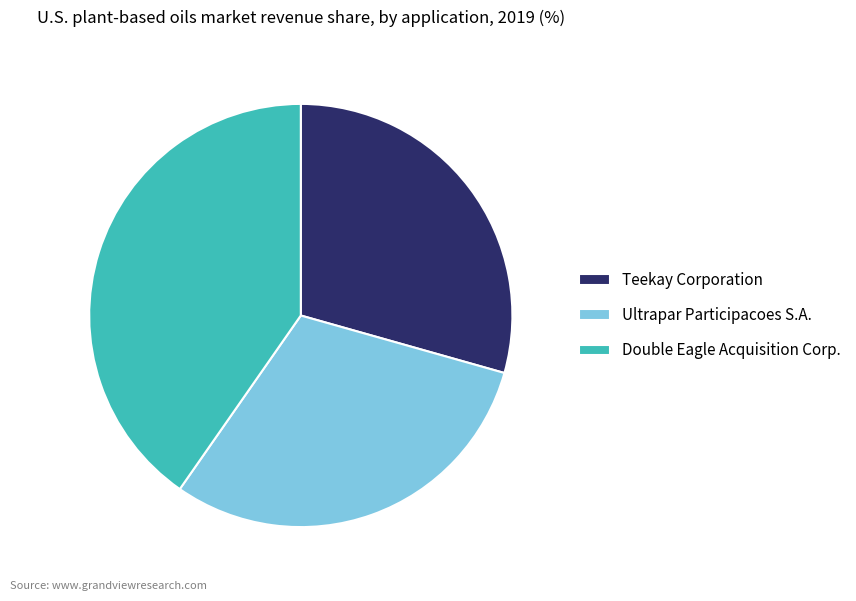

Which category has the smallest portion of the pie?

Teekay Corporation